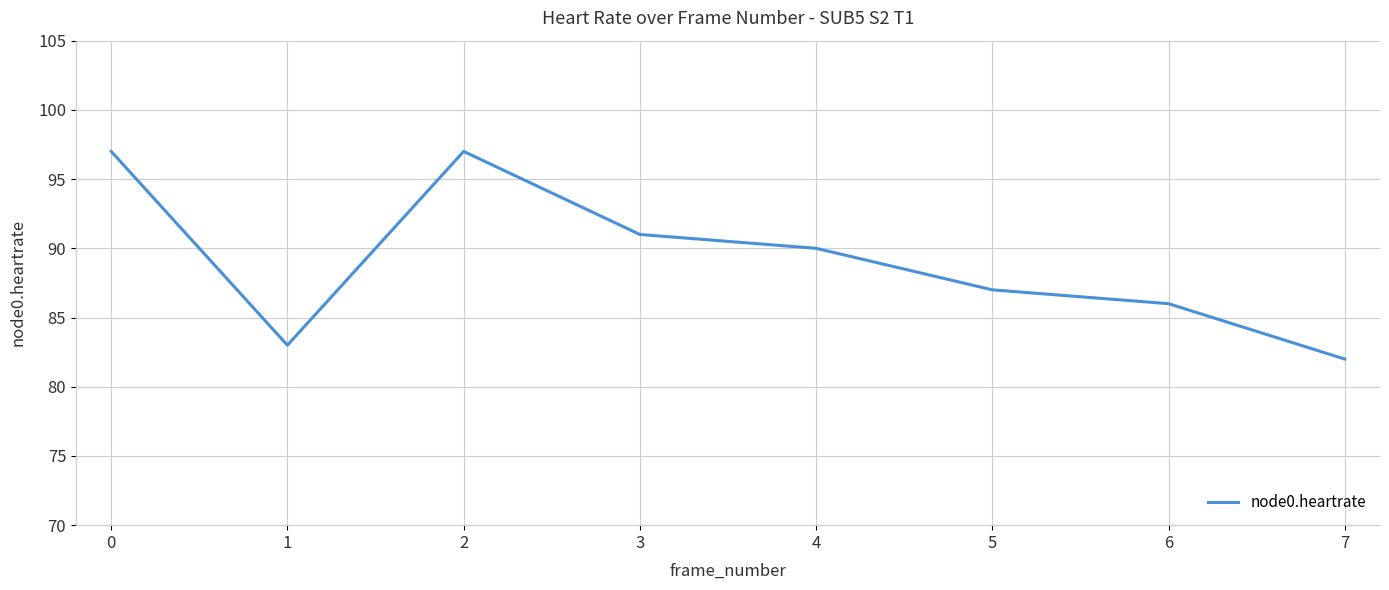

The value at 4 is 22. True or false?

False